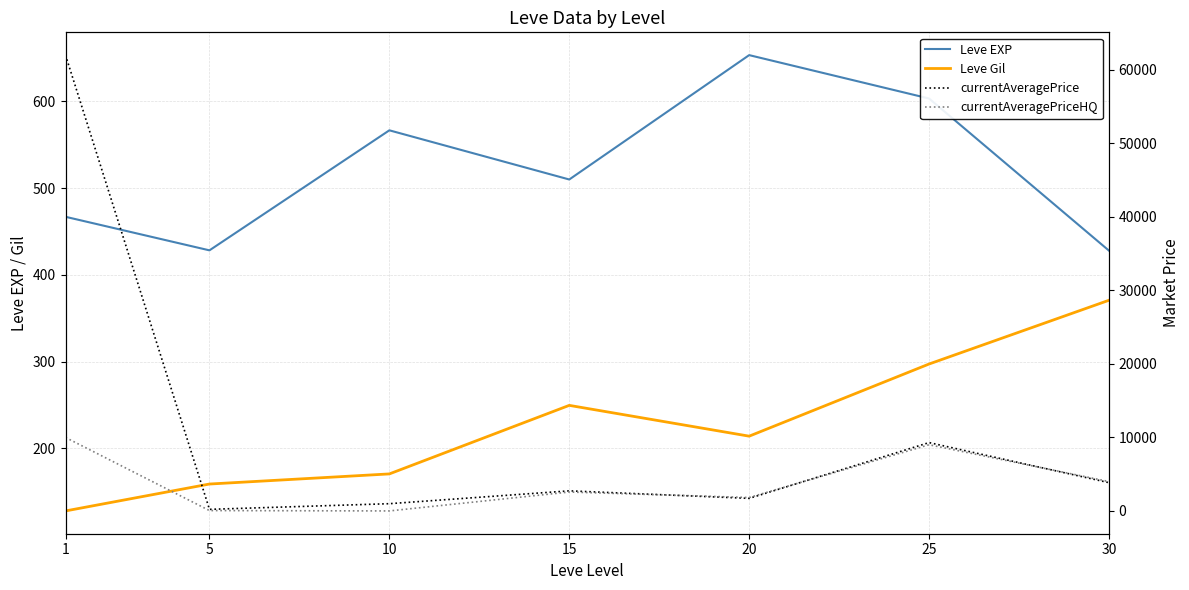

Where is currentAveragePriceHQ nearest to the value 4995?

30